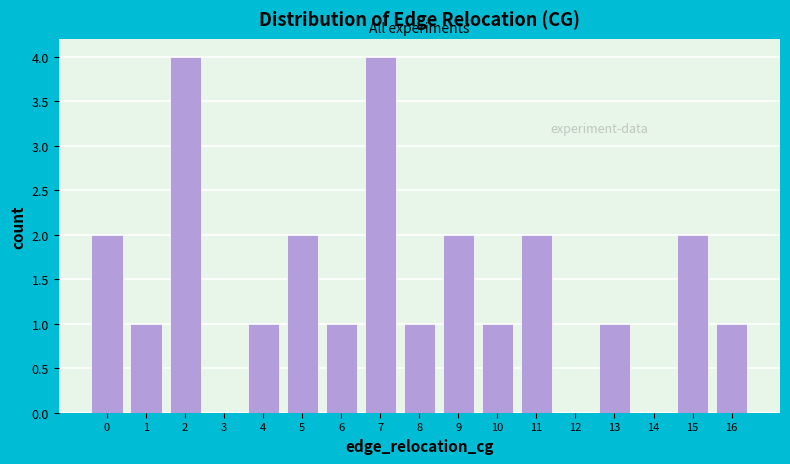

What is the height of the bar covering 3.5 to 4.5 on the x-axis? The values are not printed on the chart, so give them approximately, as read against the axis.

1